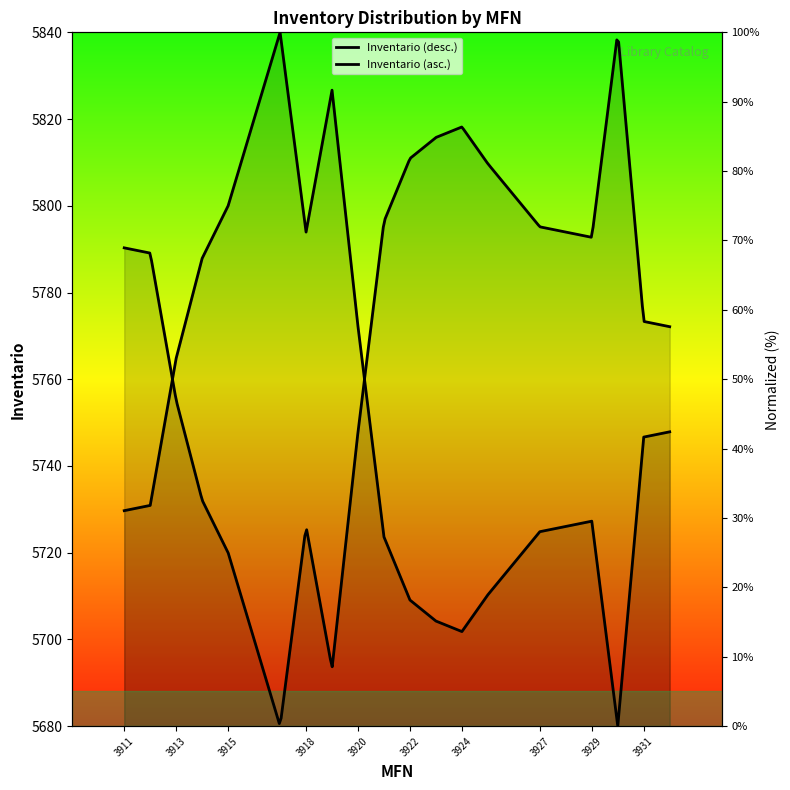

At which category does the data reach its first local peak?

3917